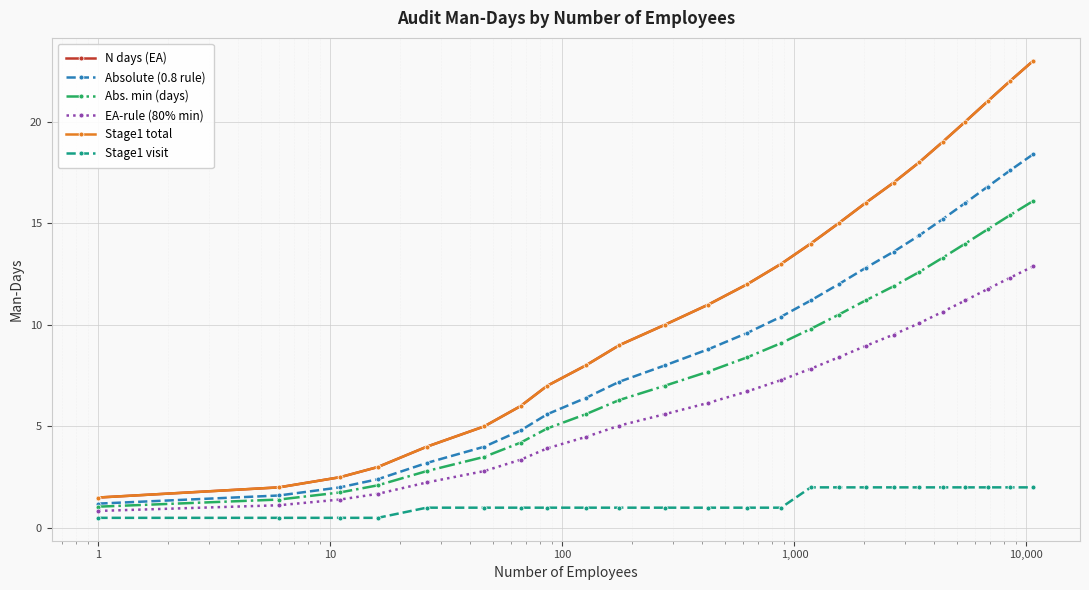

True or false: Stage1 total and Abs. min (days) intersect in this chart.

False